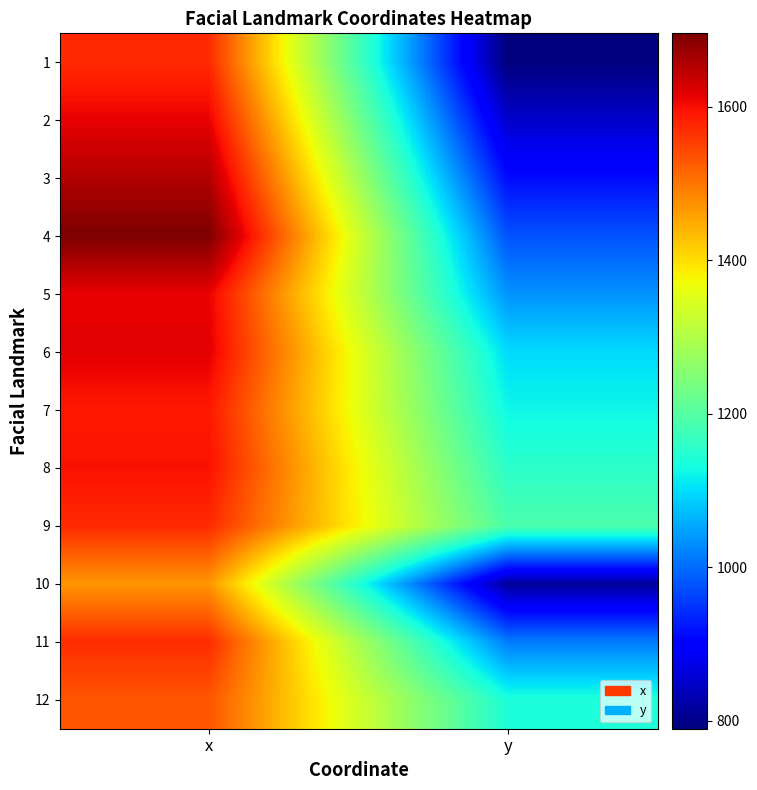

What is the difference between the highest and lowest values at y?

400.0